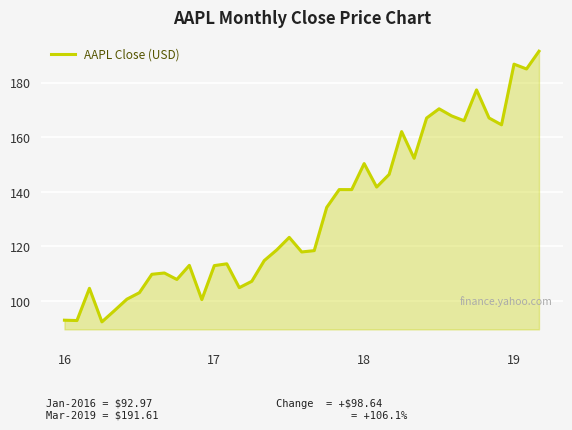

What is the smallest value displayed?

92.4